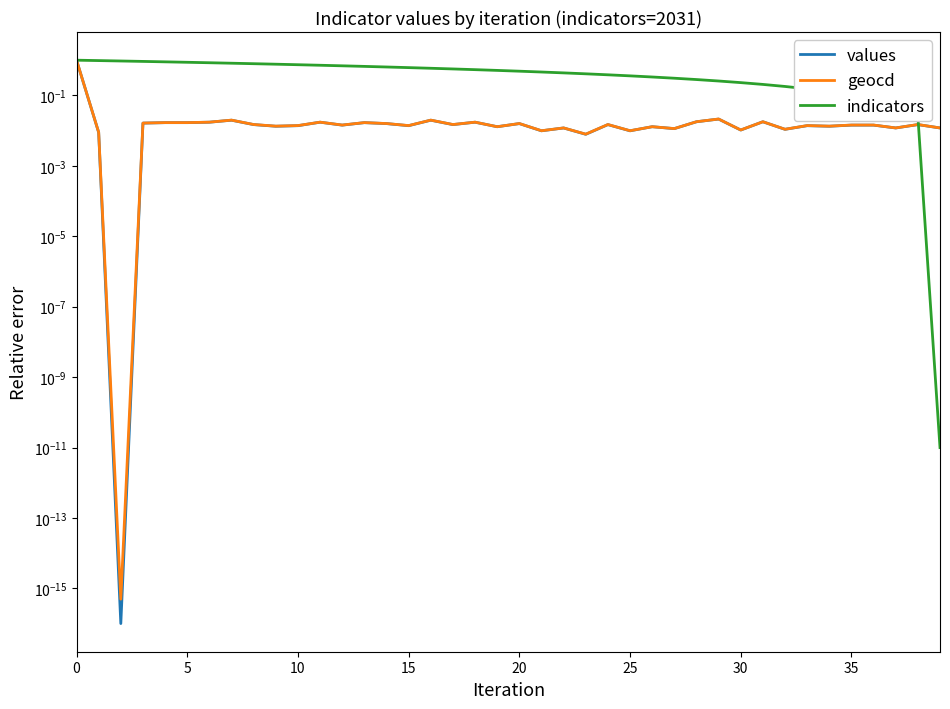

The geocd series shows 1.8 at 0. True or false?

False